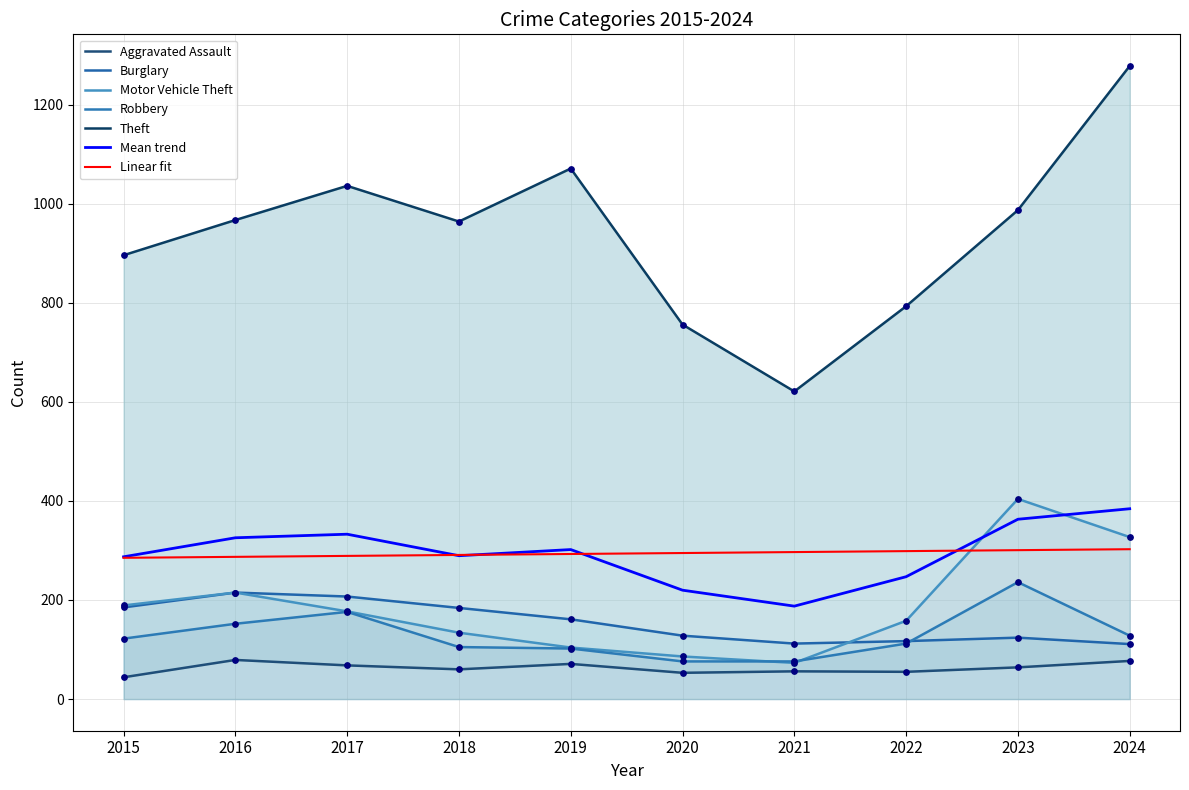

Is the value of Burglary at 2015 greater than the value of Theft at 2017?

No